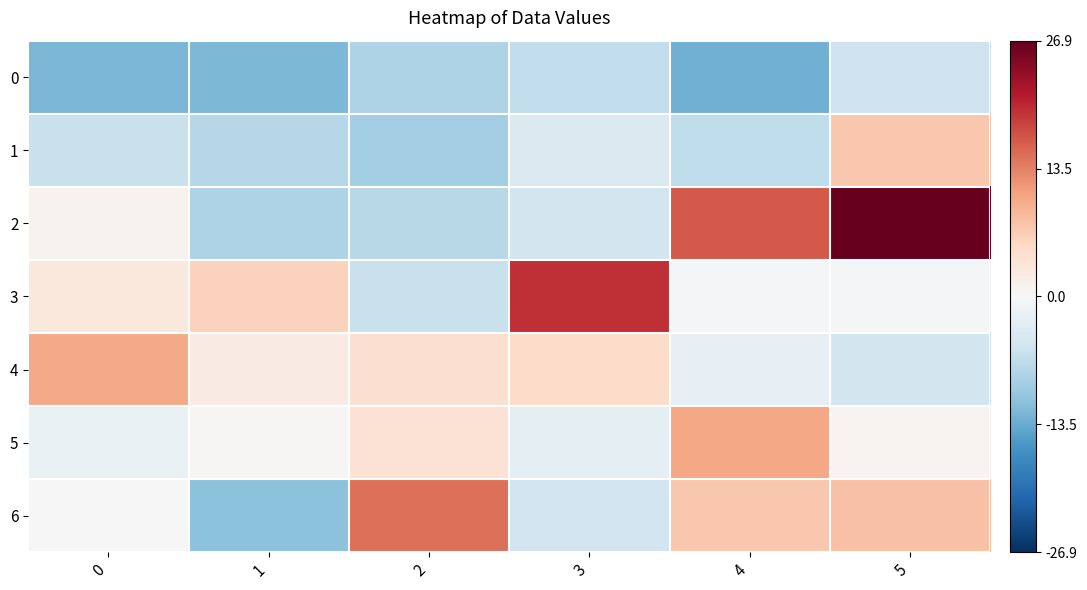

Reading left to right, what are all the values shown in this chart?

0: 0=-12.3	1=-12.1	2=-8.3	3=-6.5	4=-12.9	5=-5.6
1: 0=-6.0	1=-7.8	2=-9.5	3=-4.0	4=-6.9	5=7.3
2: 0=1.0	1=-8.3	2=-7.5	3=-4.9	4=16.5	5=26.9
3: 0=2.9	1=6.1	2=-5.9	3=19.7	4=-0.3	5=-0.5
4: 0=10.1	1=2.3	2=4.4	3=4.9	4=-2.2	5=-5.0
5: 0=-1.7	1=0.3	2=3.8	3=-2.6	4=10.4	5=0.7
6: 0=-0.2	1=-11.1	2=14.8	3=-5.2	4=7.2	5=7.8